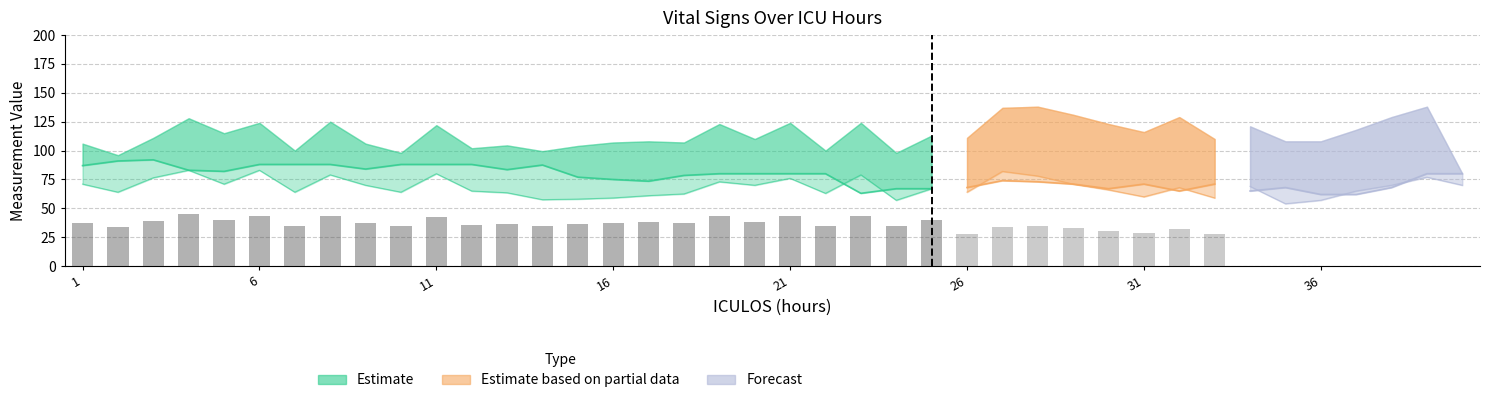

What is the total value across all series at 22?

243.0